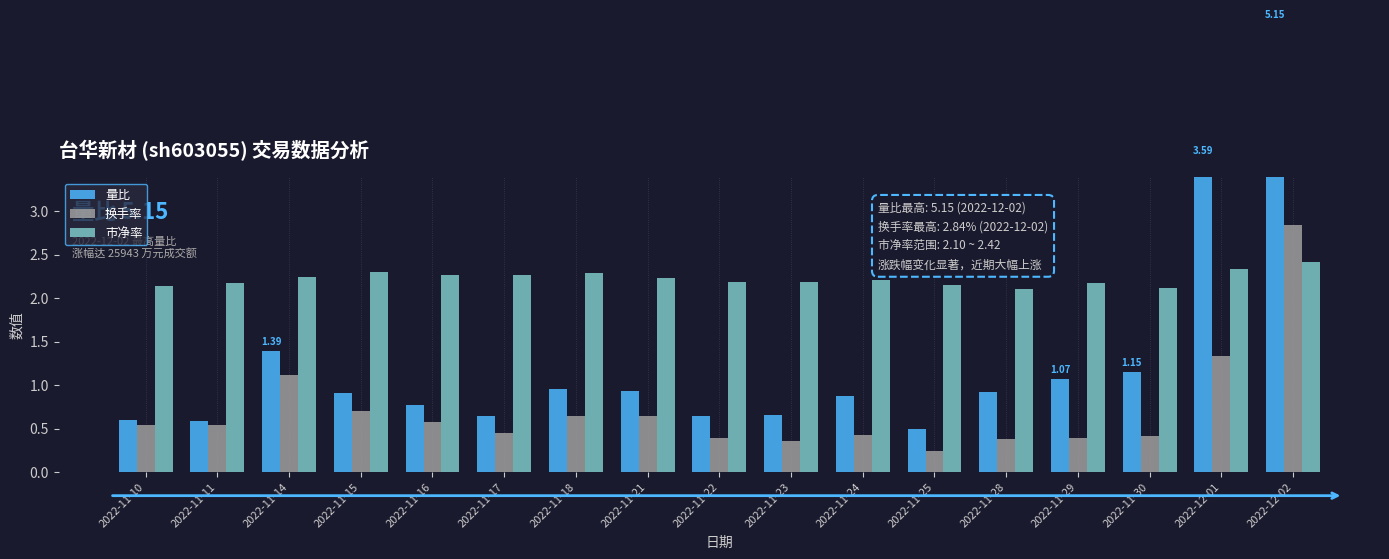

Are the bars horizontal?

No